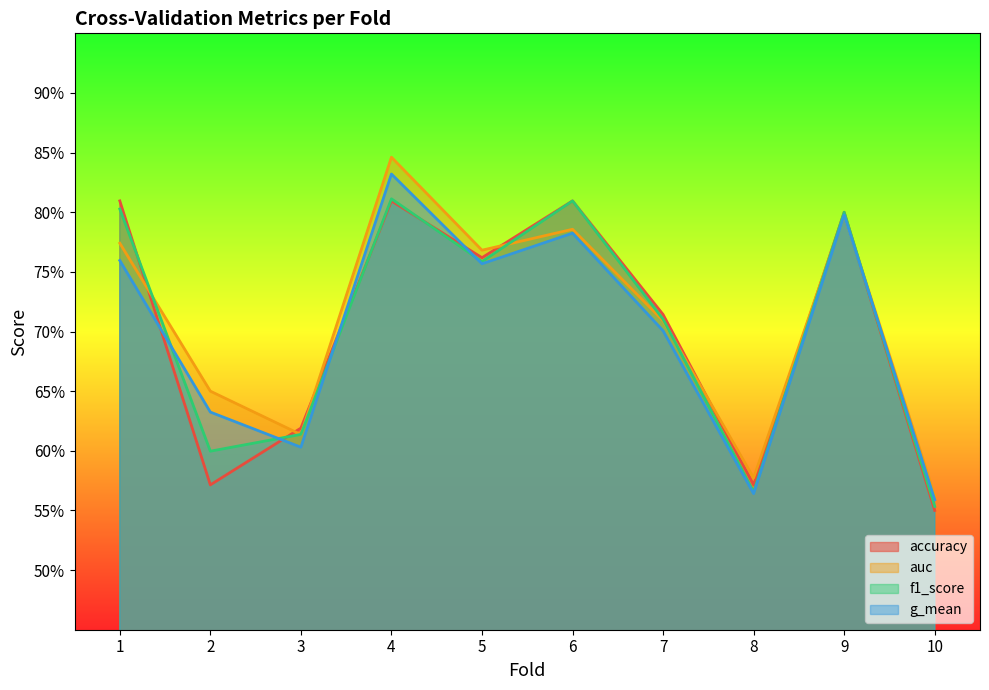

Reading left to right, transcribe all the data shown in this chart.

accuracy: 1=0.8	2=0.6	3=0.6	4=0.8	5=0.8	6=0.8	7=0.7	8=0.6	9=0.8	10=0.6
auc: 1=0.8	2=0.7	3=0.6	4=0.8	5=0.8	6=0.8	7=0.7	8=0.6	9=0.8	10=0.6
f1_score: 1=0.8	2=0.6	3=0.6	4=0.8	5=0.8	6=0.8	7=0.7	8=0.6	9=0.8	10=0.6
g_mean: 1=0.8	2=0.6	3=0.6	4=0.8	5=0.8	6=0.8	7=0.7	8=0.6	9=0.8	10=0.6